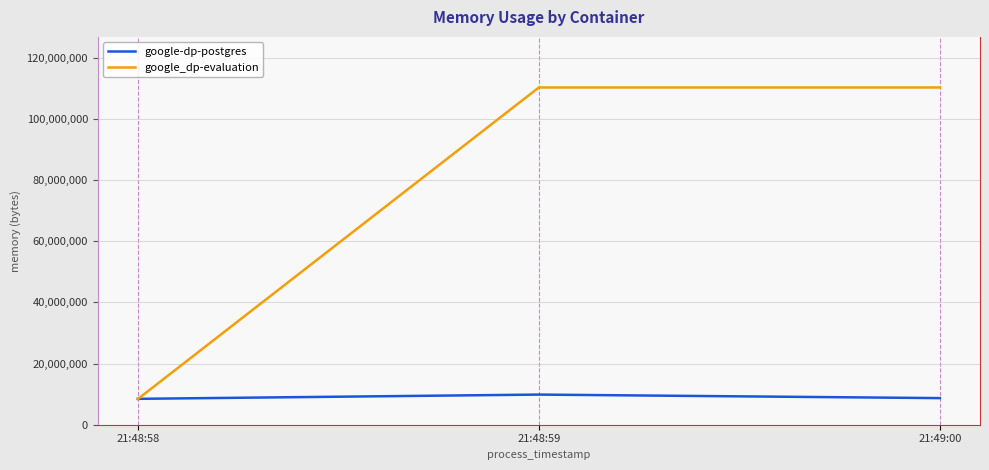

Which series changed the most between 21:48:58 and 21:49:00?

google_dp-evaluation